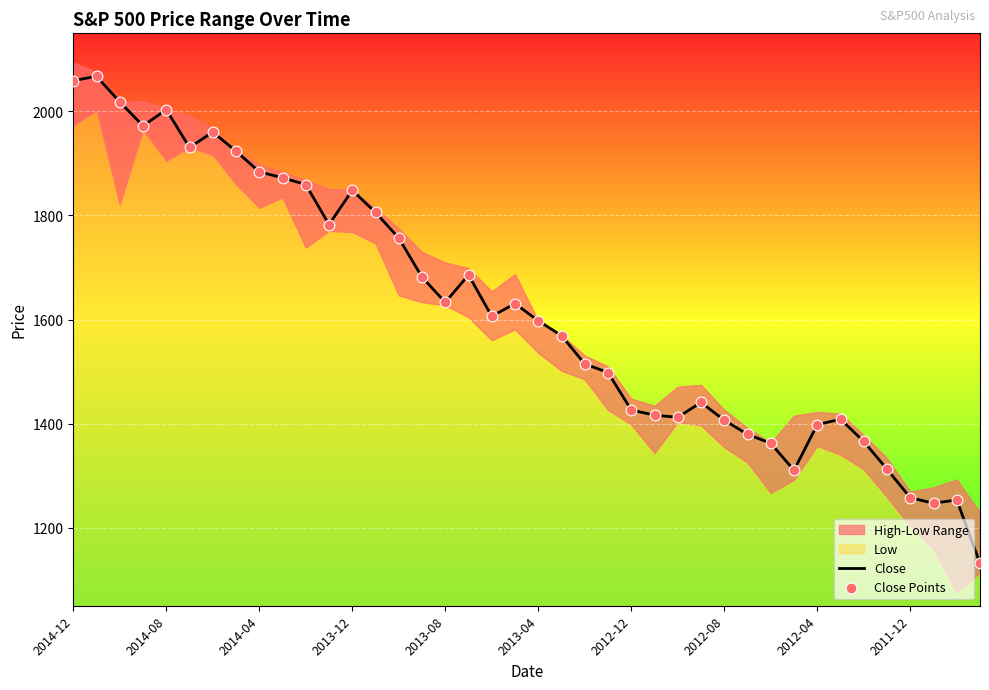

Is the value of Close Points at 2012-12 greater than the value of Close at 2014-08?

No